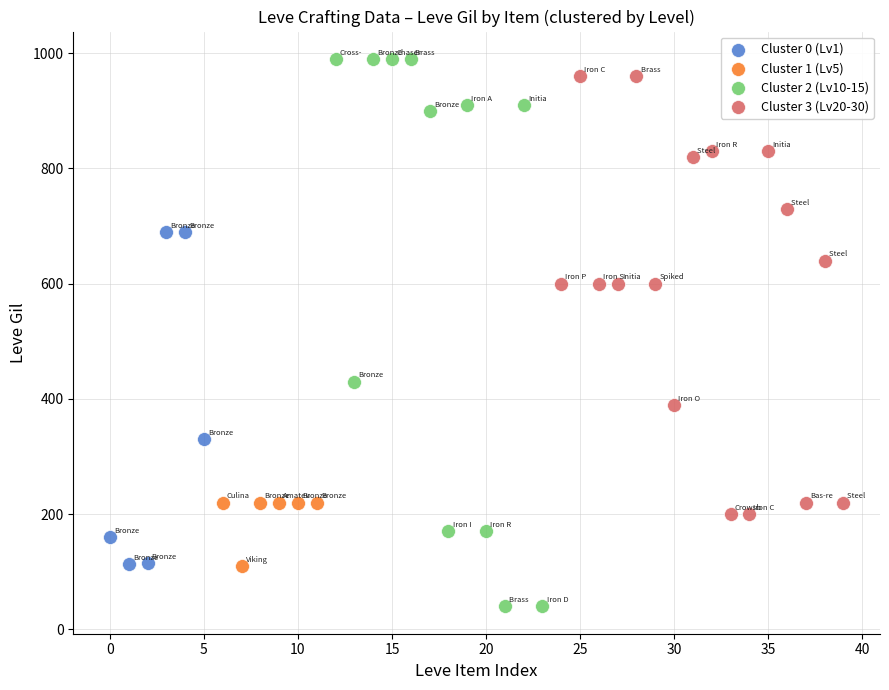

Which series has the largest Y range (max minus min)?

Cluster 2 (Lv10-15)